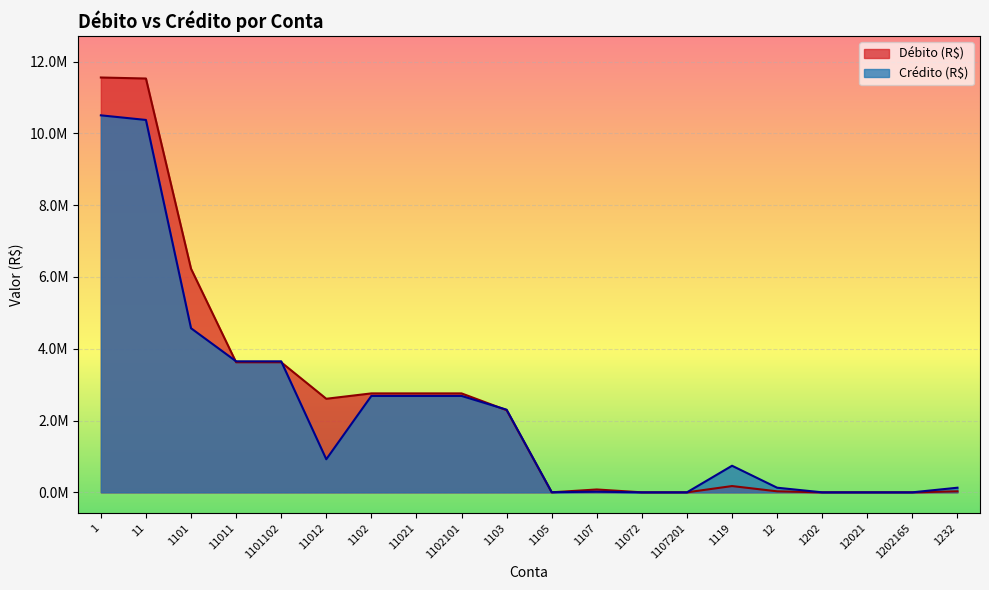

What is the maximum value shown in the chart?

11554599.1